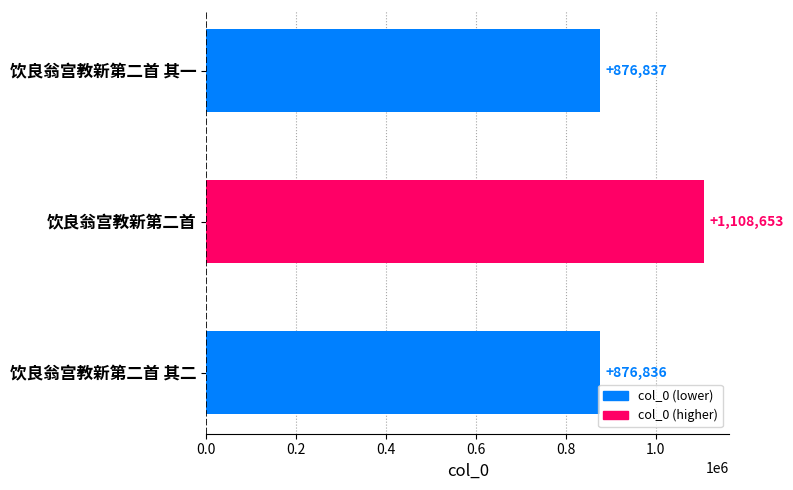

Rank the categories by value from highest to lowest.

饮良翁宫教新第二首, 饮良翁宫教新第二首 其一, 饮良翁宫教新第二首 其二